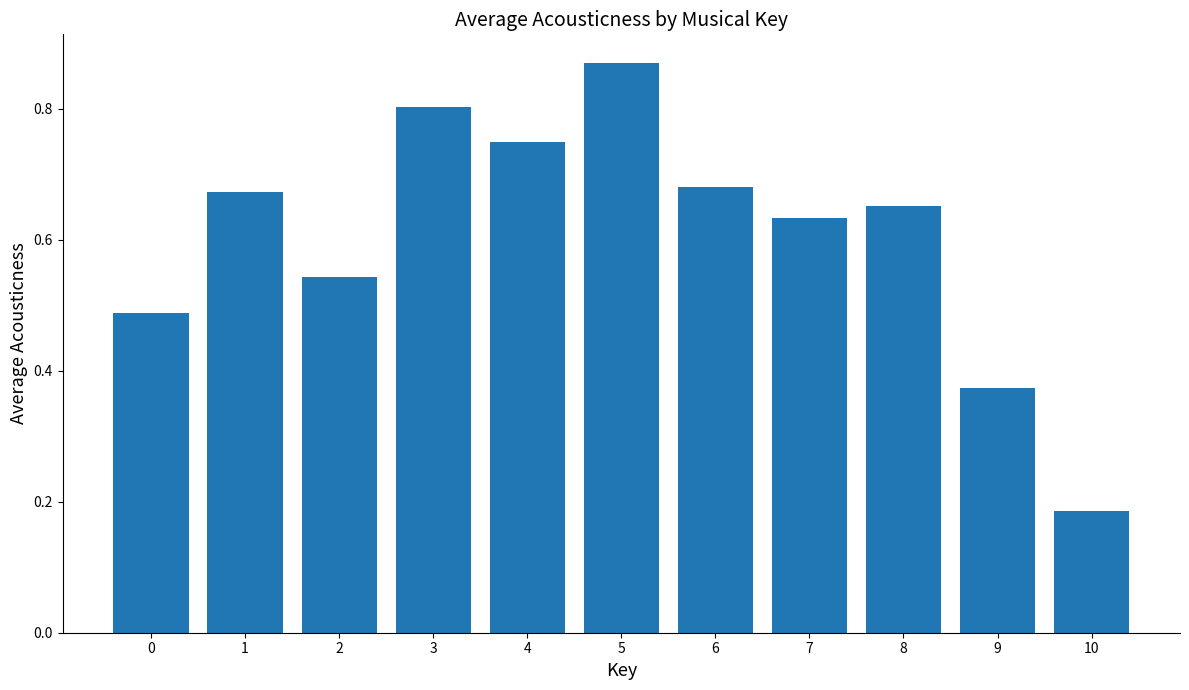

Rank the categories by value from lowest to highest.

10, 9, 0, 2, 7, 8, 1, 6, 4, 3, 5